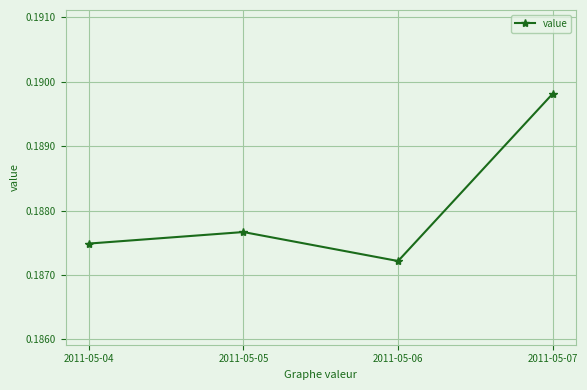

Is it true that the value at 2011-05-05 is 0.3?

False